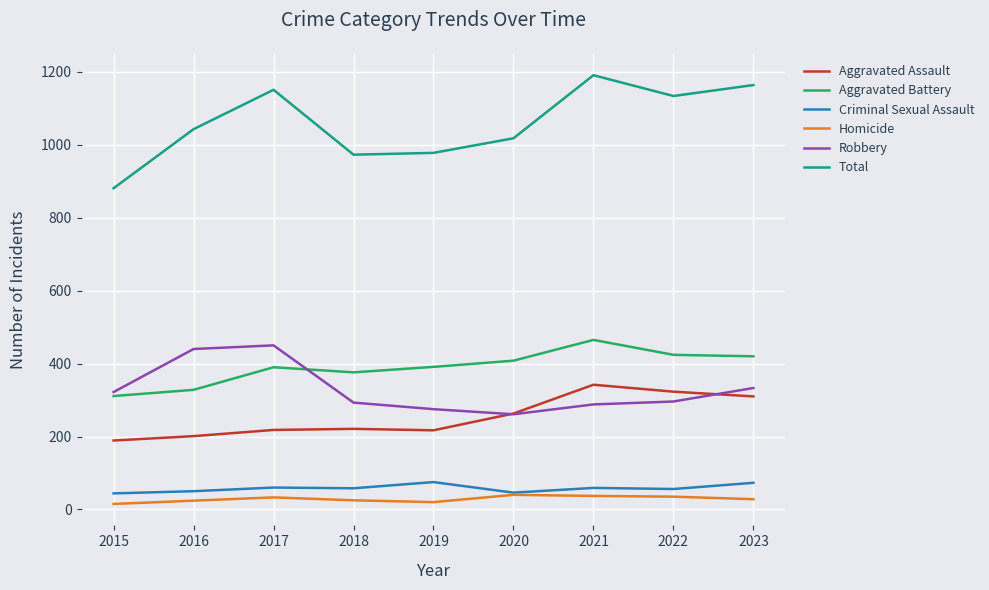

What is the difference between the maximum and minimum values in the Aggravated Assault series?

153